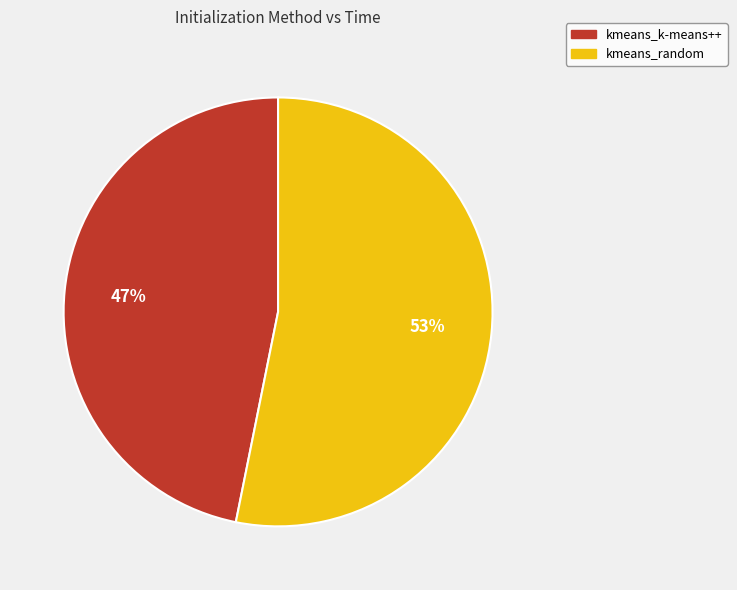

Which has a higher value, kmeans_random or kmeans_k-means++?

kmeans_random